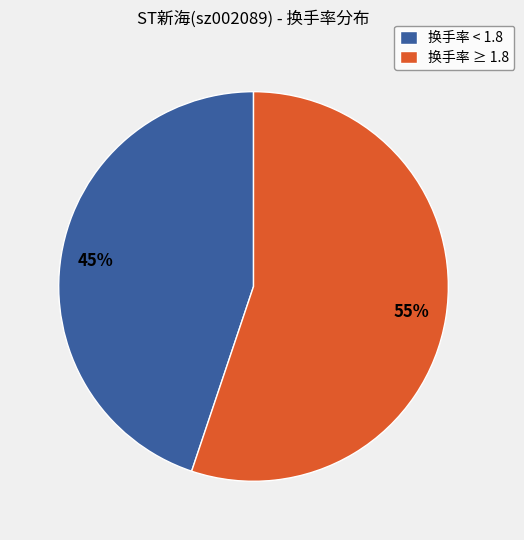

Is there a majority slice in this chart?

Yes